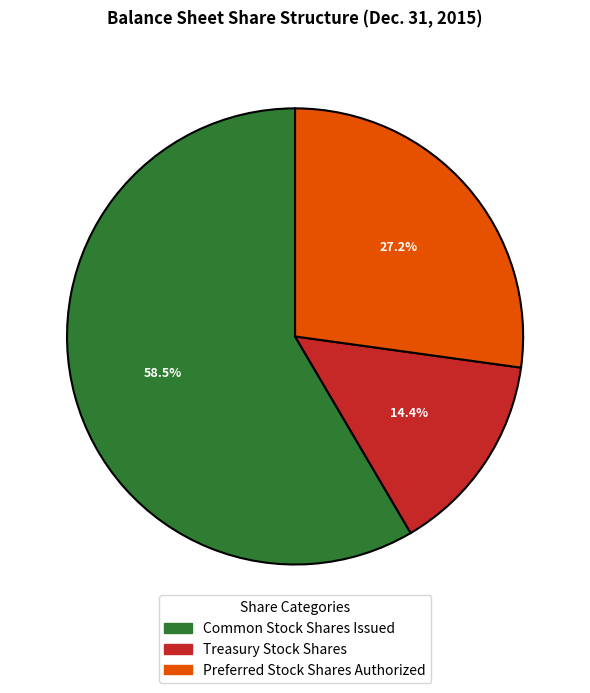

Which has a higher value, Preferred Stock Shares Authorized or Treasury Stock Shares?

Preferred Stock Shares Authorized